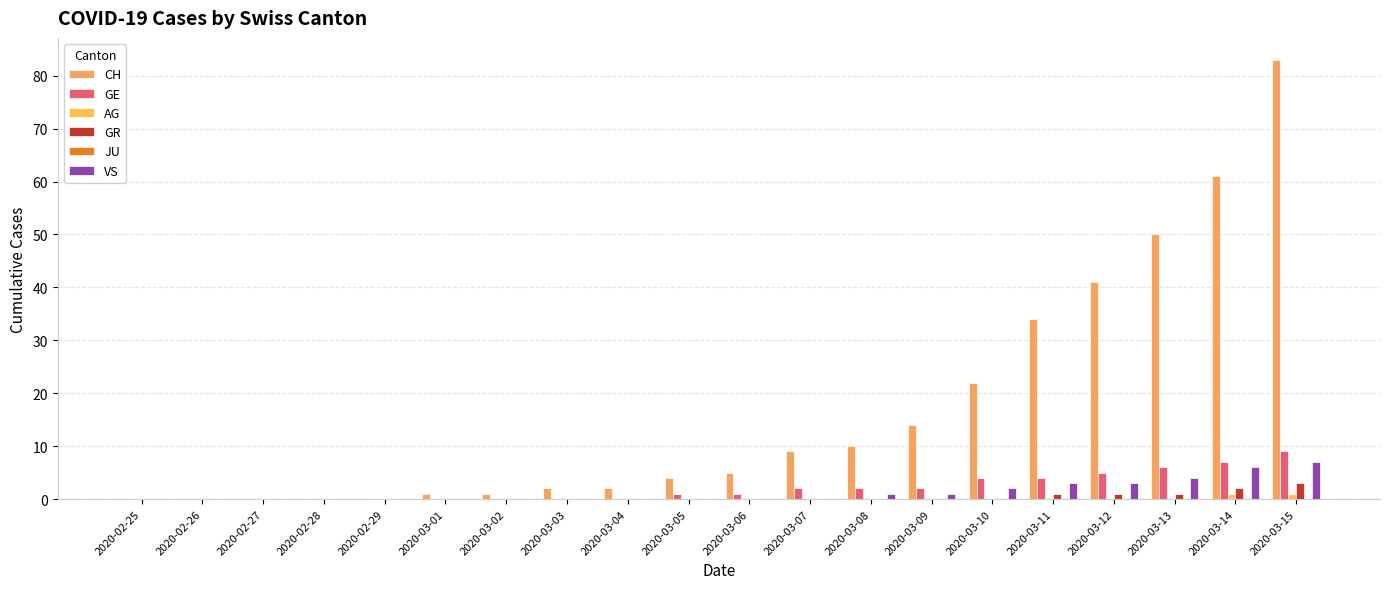

What is the difference between the highest and lowest values at 2020-03-15?

83